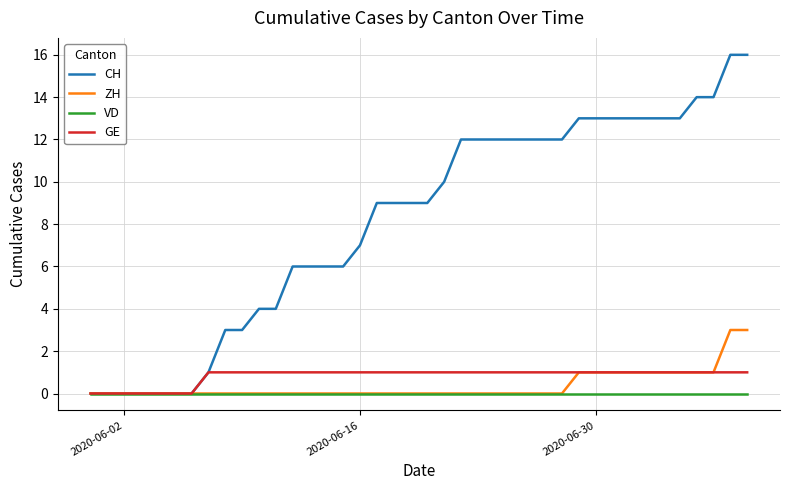

Which series has the largest total across all categories?

CH